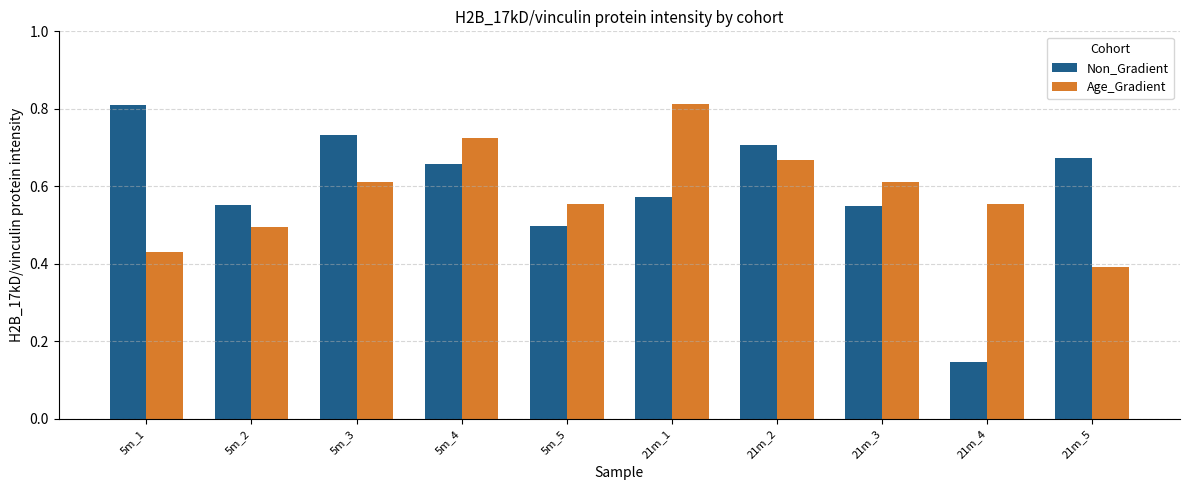

Are the bars horizontal?

No